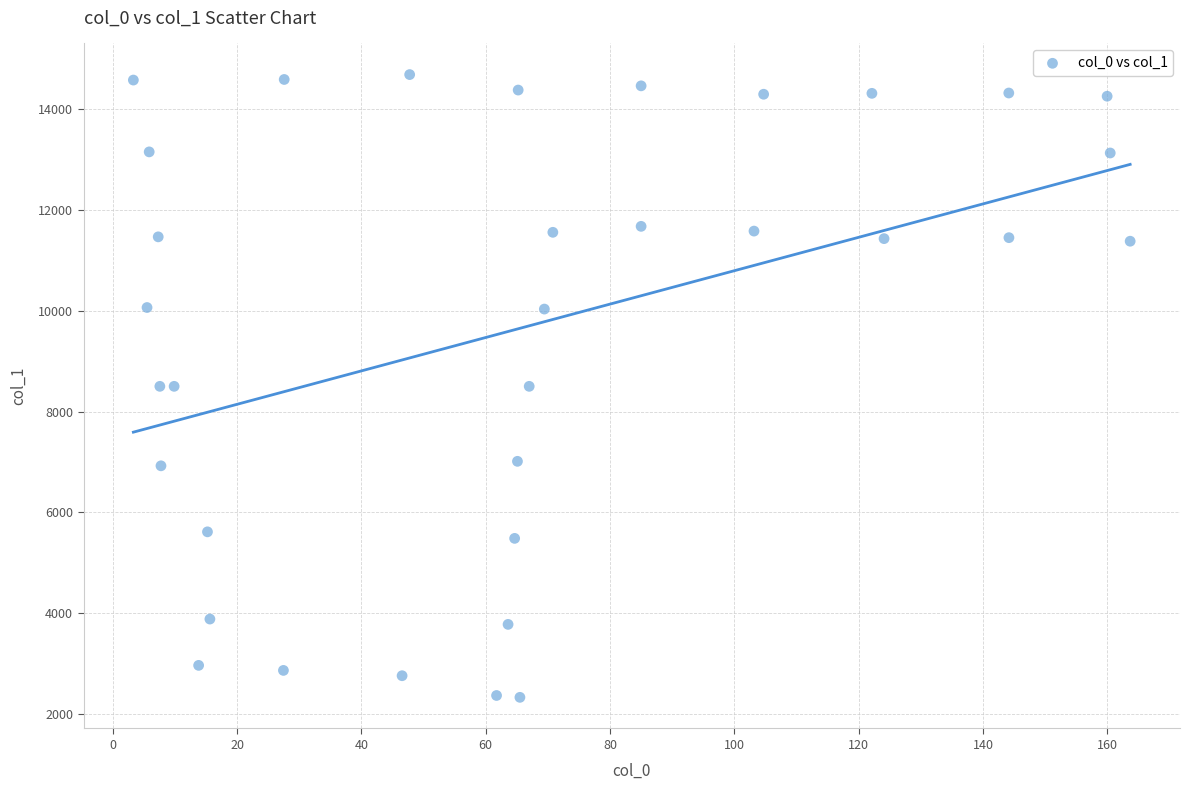

What is the range of X values (max minus min)?

160.4